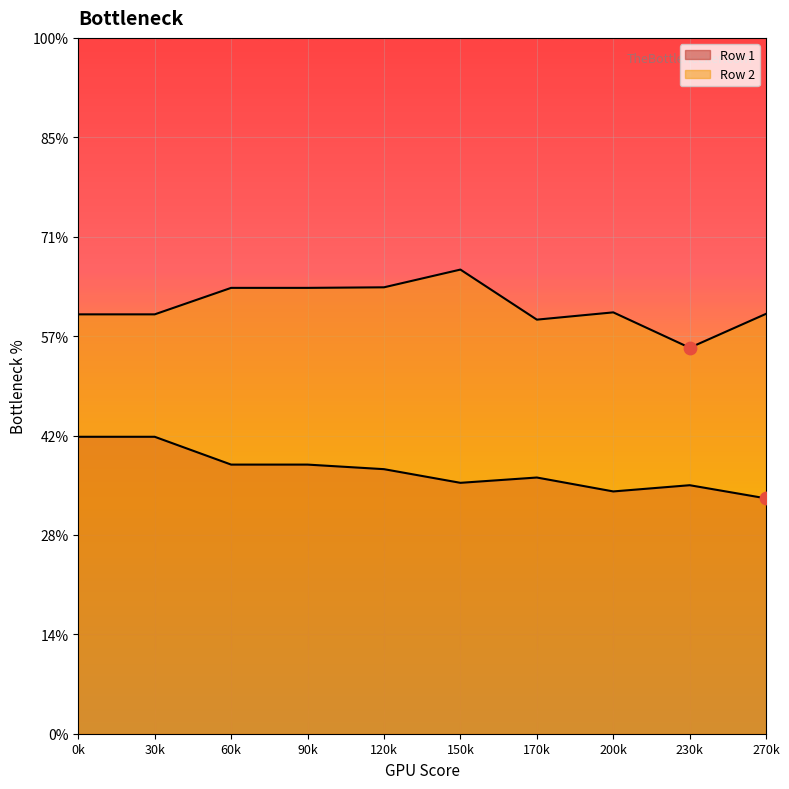

Which series reaches the minimum Y coordinate?

Row 1